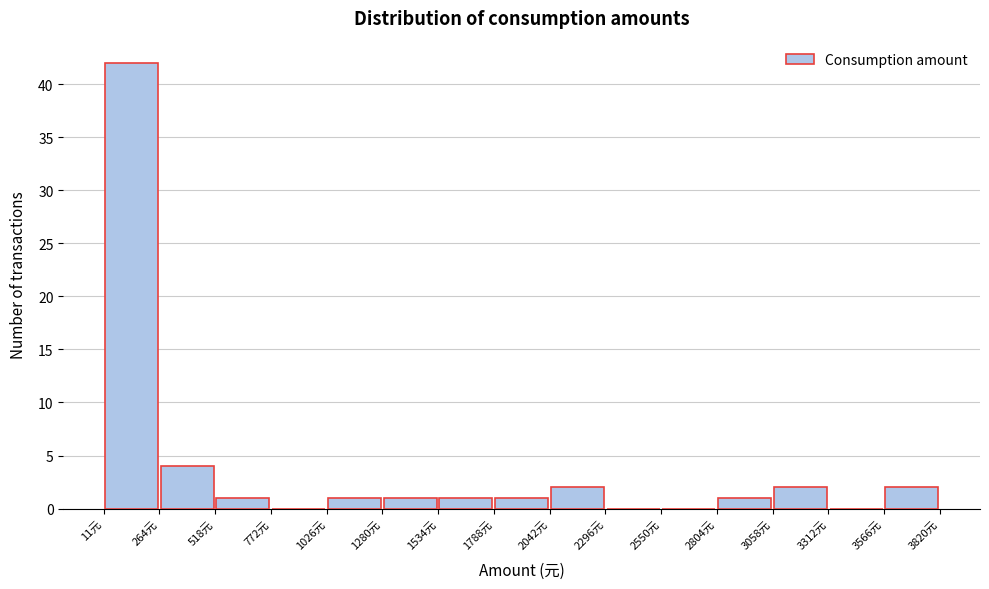

How tall is the bar that spans 3050 to 3300 on the x-axis? Neither the bar edges nor the heights are printed on the chart, so give them approximately, as read against the axes.

2